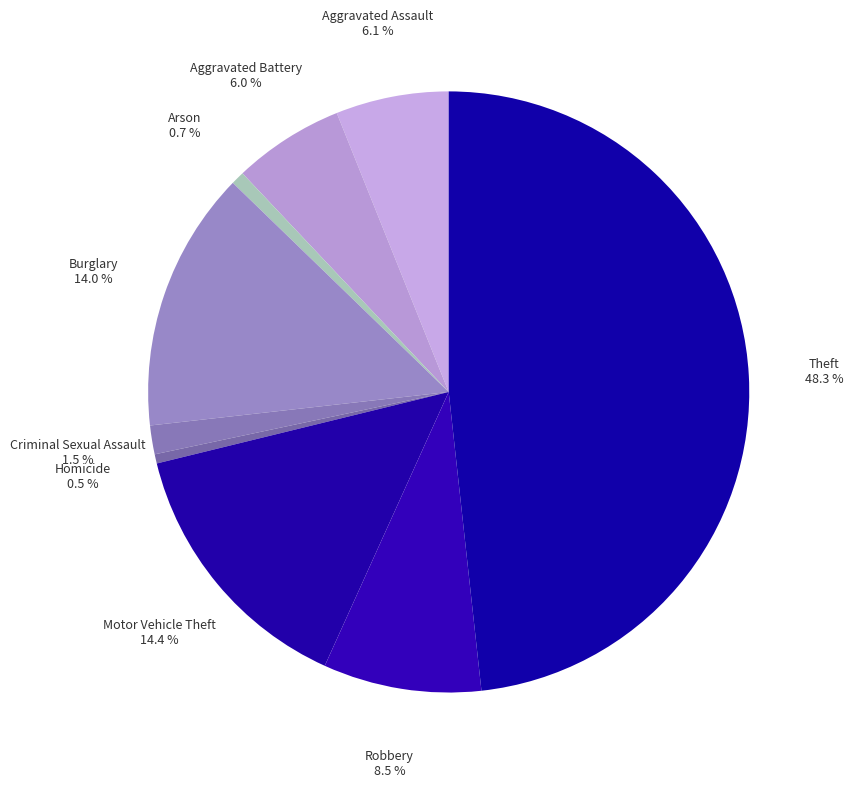

What is the smallest slice in the pie chart?

Homicide